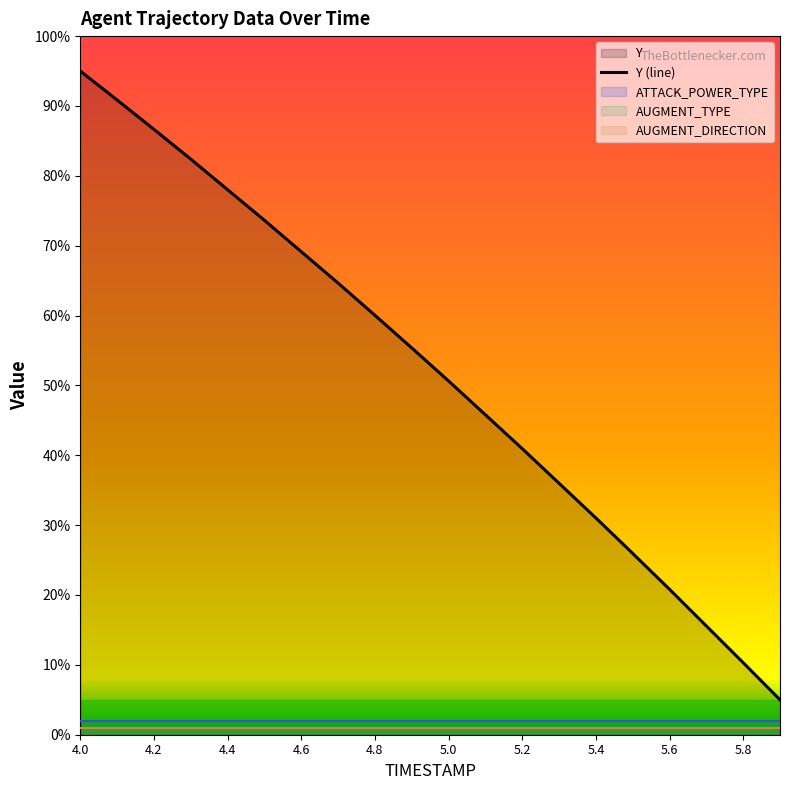

The value of Y (line) at 5.6 is 5.3. True or false?

False